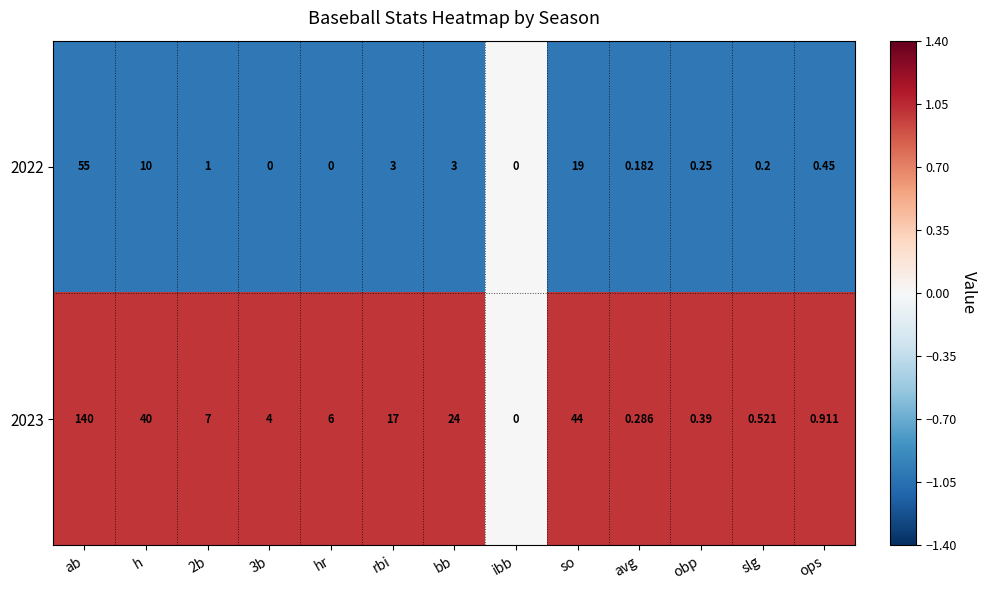

At which label is 2022 closest to 27?

so